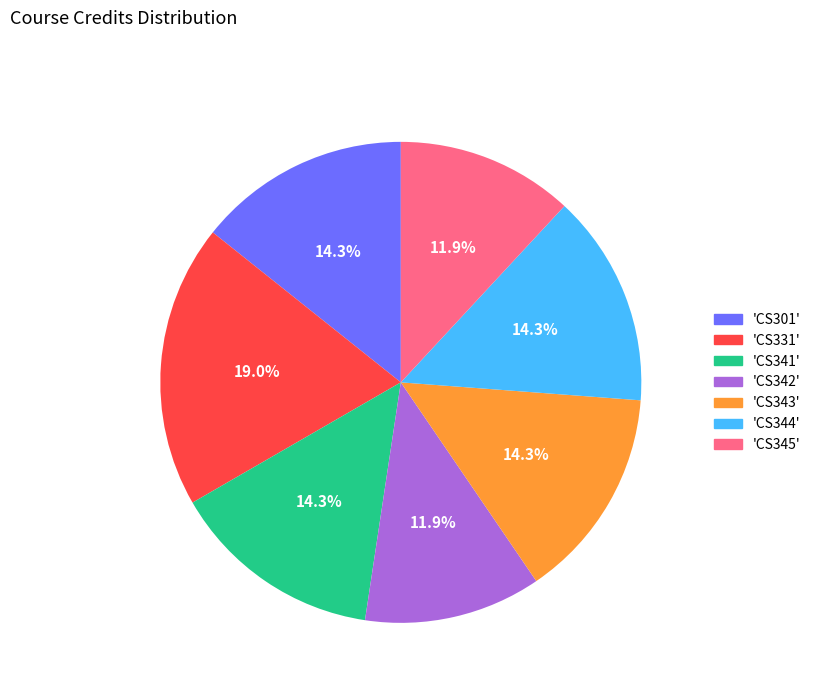

Is there any slice that represents more than half of the pie?

No